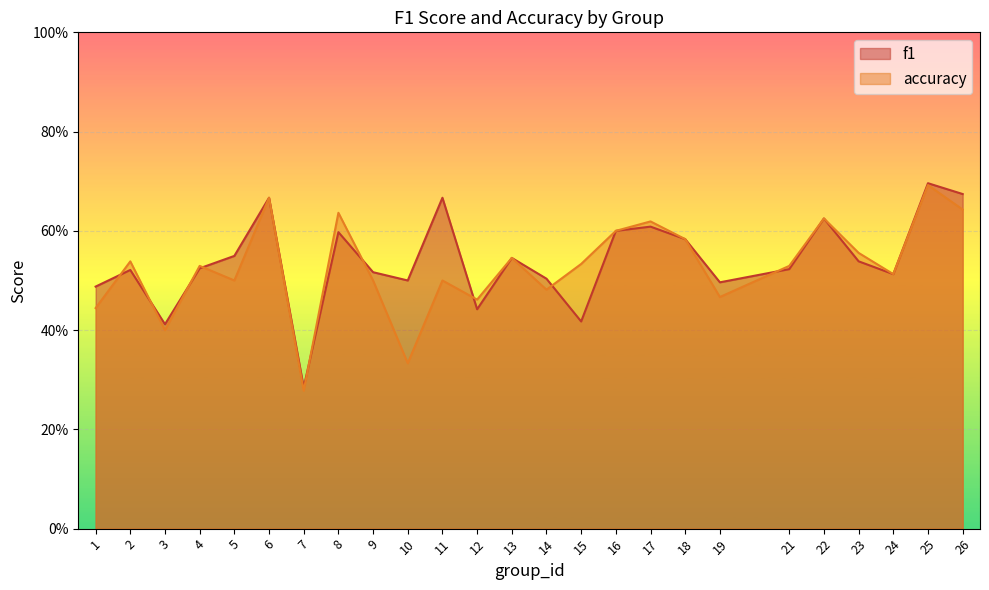

At which category does accuracy reach its first local valley?

3